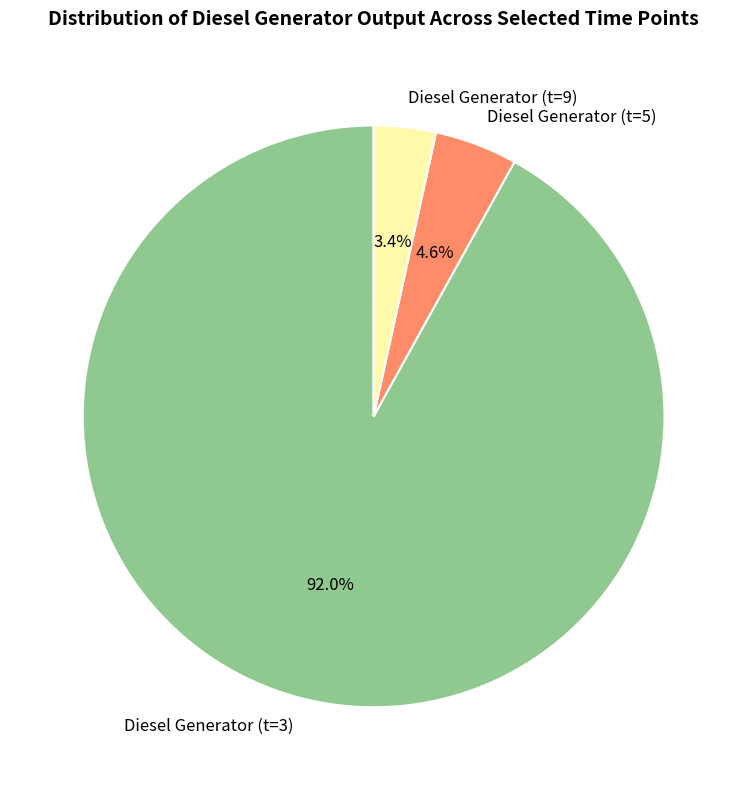

Which category has the smallest portion of the pie?

Diesel Generator (t=9)